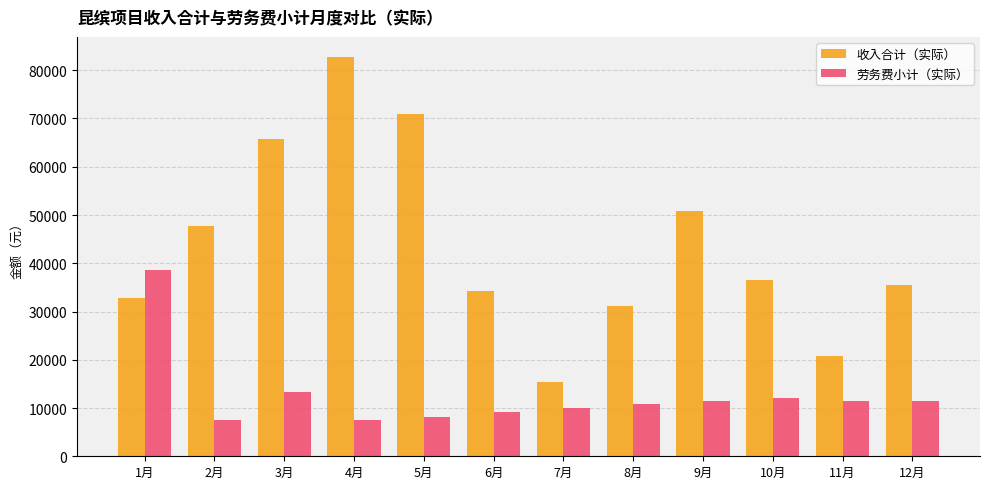

Between 7月 and 9月, which series saw the biggest shift?

收入合计（实际）